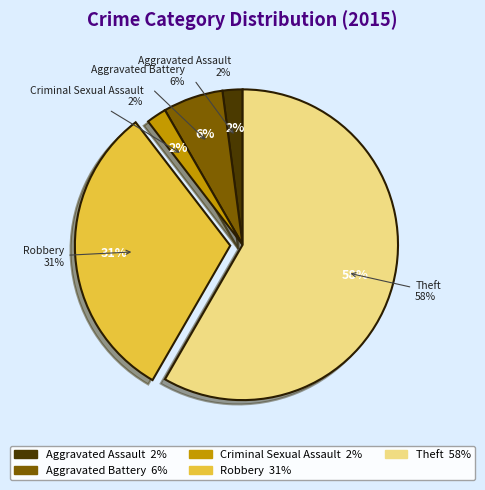

To the nearest percent, what is the combined percentage of Criminal Sexual Assault and Robbery?

33%